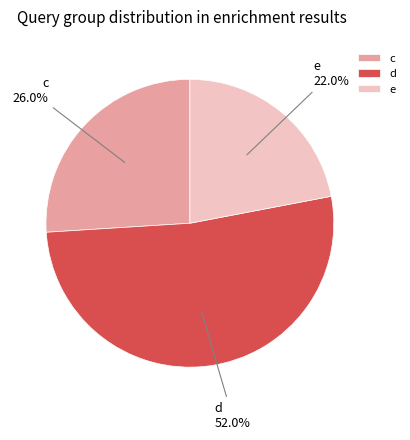

To the nearest percent, what is the average slice percentage?

33%